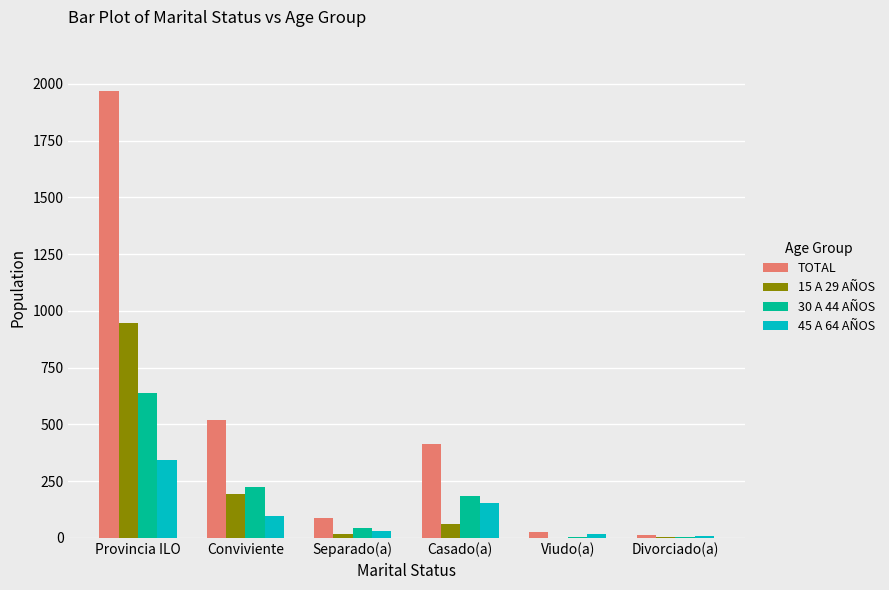

At which label does 45 A 64 AÑOS reach its peak?

Provincia ILO